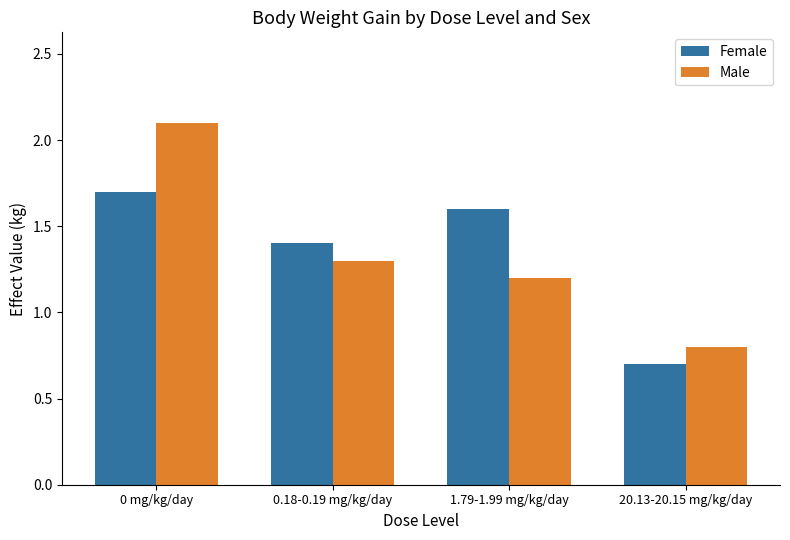

How many data points in Male are above 1?

3